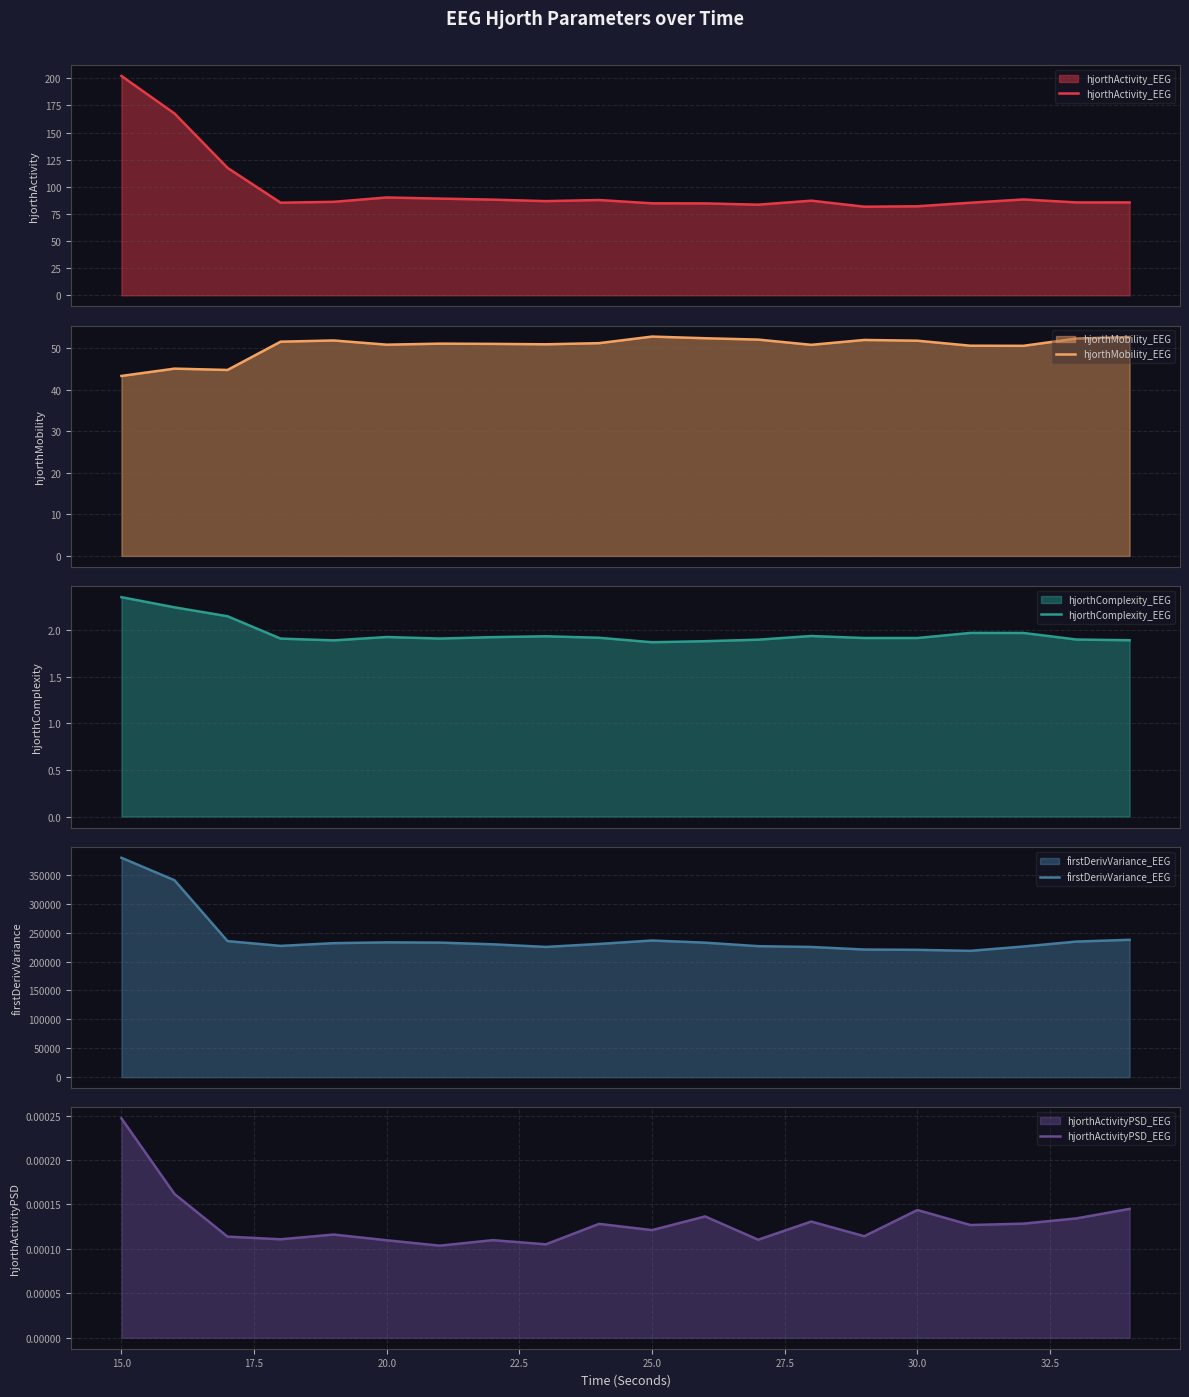

What is the maximum value for hjorthActivity_EEG?

202.2